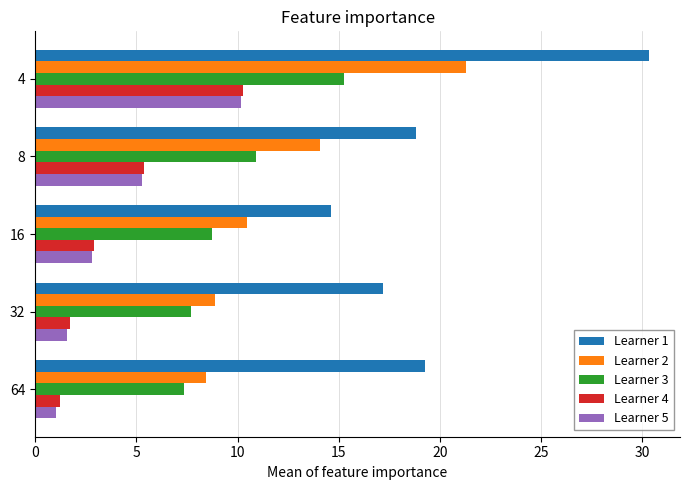

Which series has the largest range (max minus min)?

Learner 1